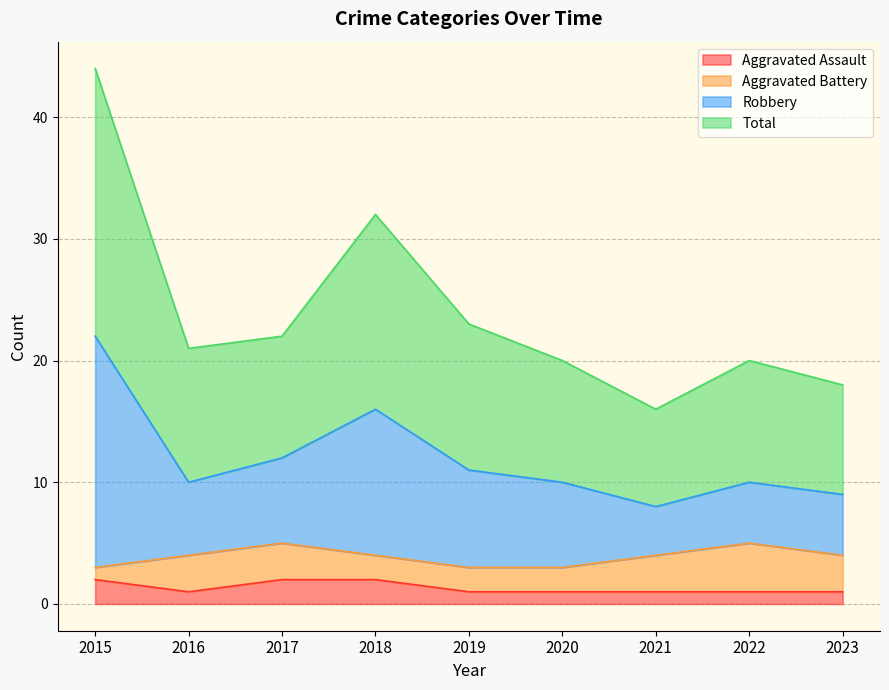

Is it true that Aggravated Assault equals 1 at 2016?

True